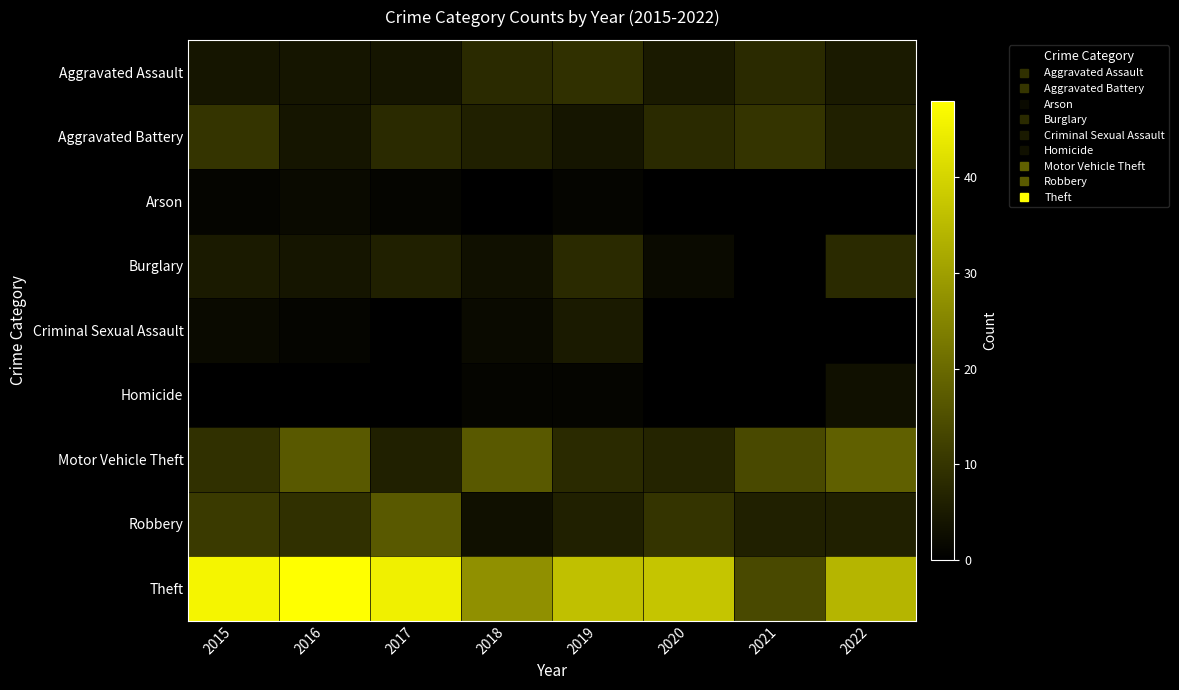

Reading left to right, what are all the values shown in this chart?

Aggravated Assault: 2015=4	2016=4	2017=4	2018=8	2019=9	2020=5	2021=8	2022=5
Aggravated Battery: 2015=10	2016=4	2017=8	2018=6	2019=4	2020=8	2021=10	2022=6
Arson: 2015=1	2016=2	2017=1	2018=0	2019=1	2020=0	2021=0	2022=0
Burglary: 2015=5	2016=4	2017=6	2018=3	2019=8	2020=2	2021=0	2022=8
Criminal Sexual Assault: 2015=2	2016=1	2017=0	2018=2	2019=5	2020=0	2021=0	2022=0
Homicide: 2015=0	2016=0	2017=0	2018=1	2019=1	2020=0	2021=0	2022=3
Motor Vehicle Theft: 2015=9	2016=17	2017=6	2018=17	2019=8	2020=7	2021=14	2022=18
Robbery: 2015=11	2016=9	2017=17	2018=3	2019=6	2020=10	2021=6	2022=6
Theft: 2015=46	2016=48	2017=45	2018=27	2019=36	2020=37	2021=14	2022=34